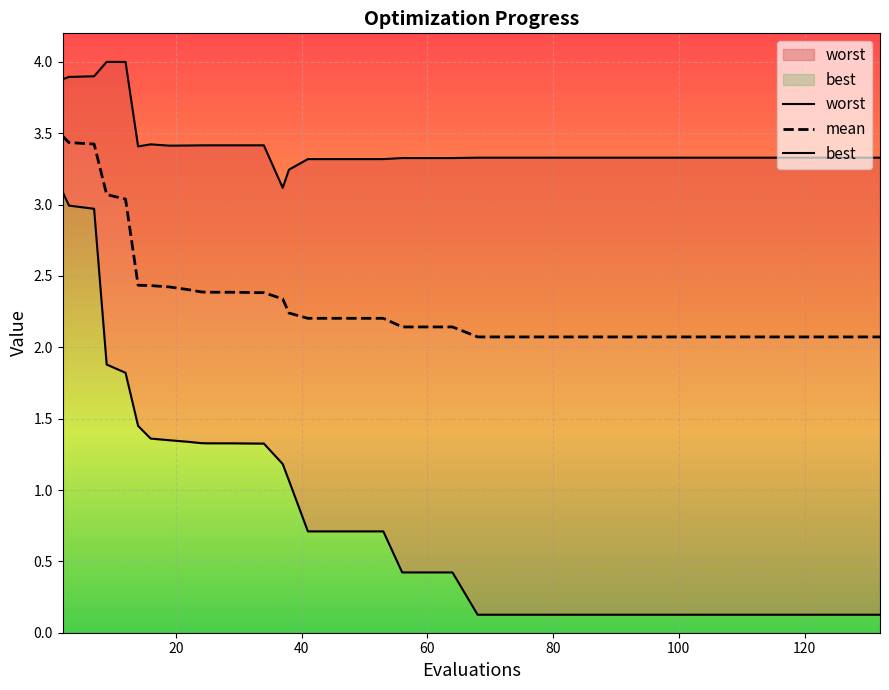

Is the value of mean at 22 greater than the value of best at 10?

Yes